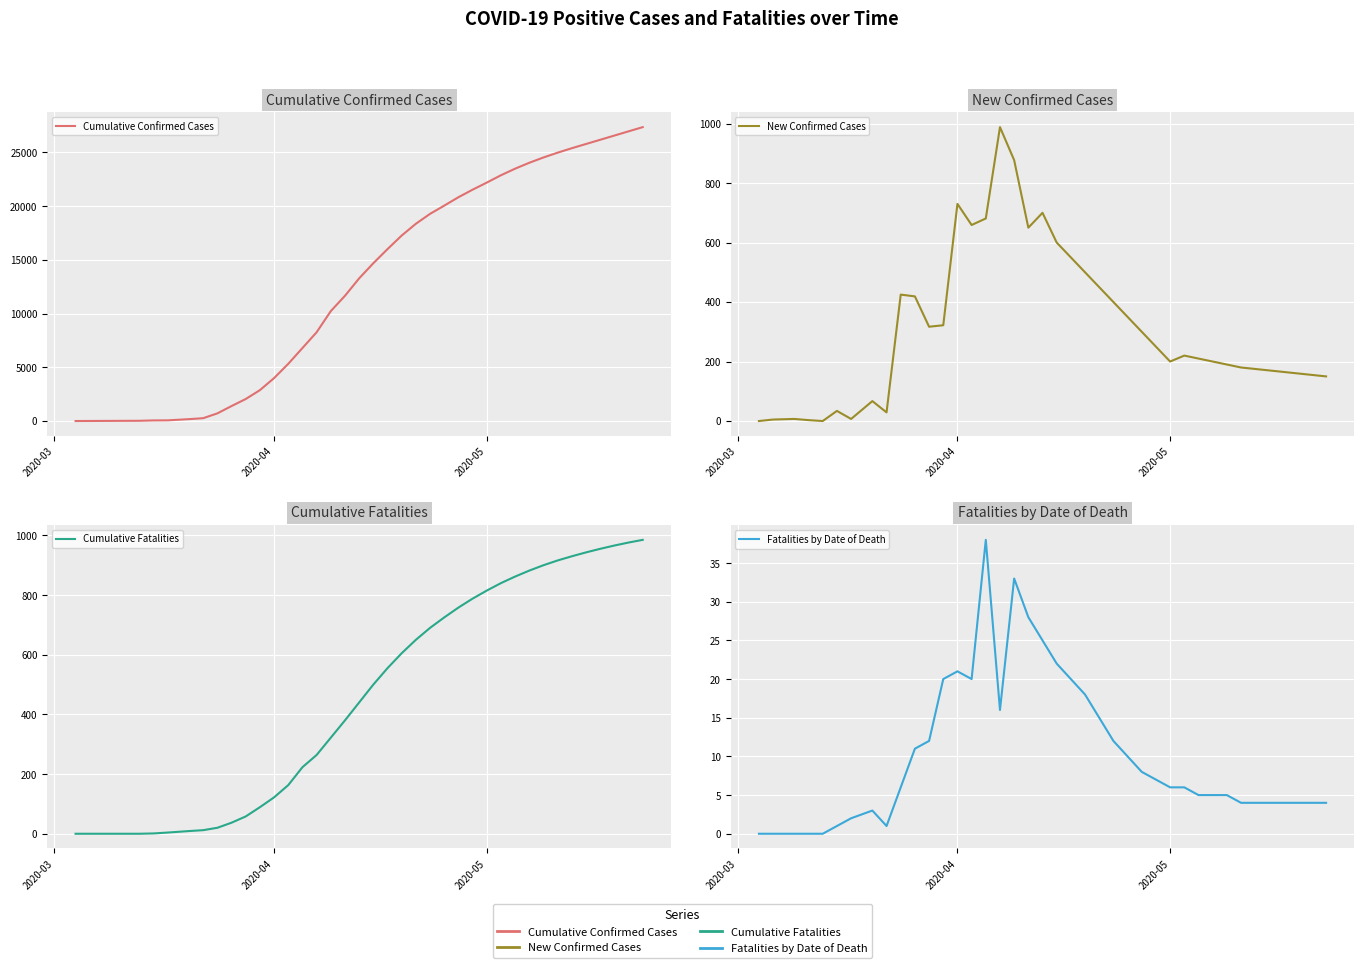

What are all the series names shown in the legend?

Cumulative Confirmed Cases, New Confirmed Cases, Cumulative Fatalities, Fatalities by Date of Death